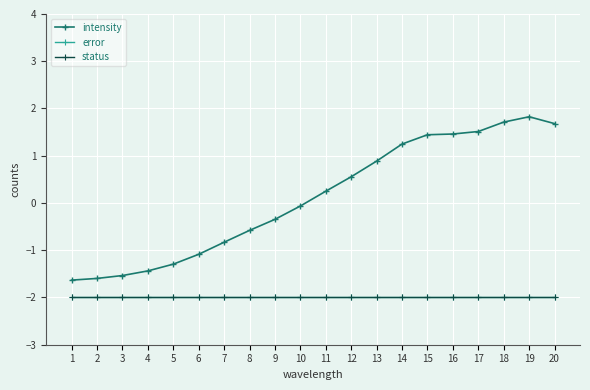

Where is status nearest to the value -2?

1